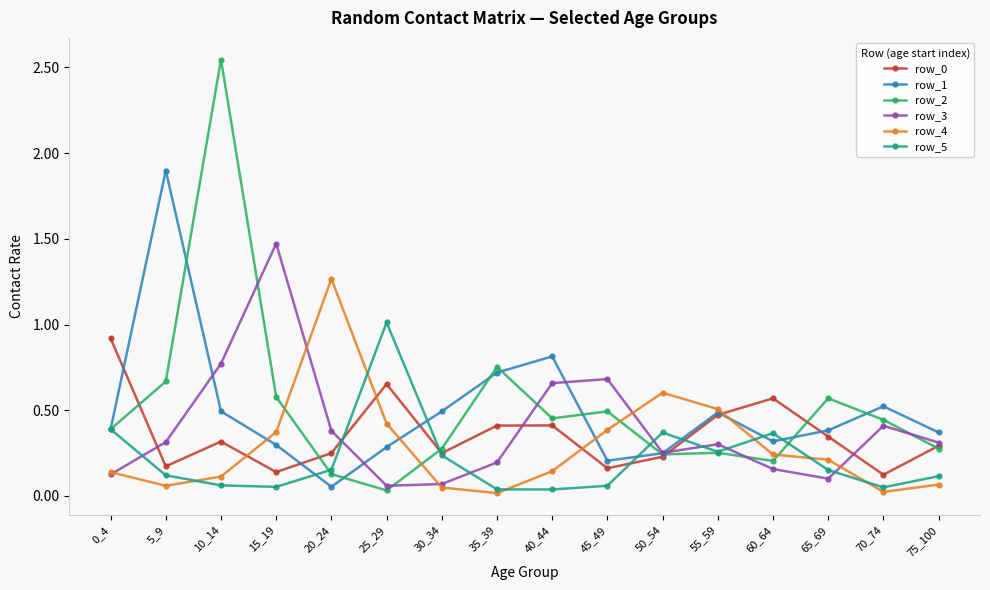

At which category does the chart reach its peak across all series?

10_14